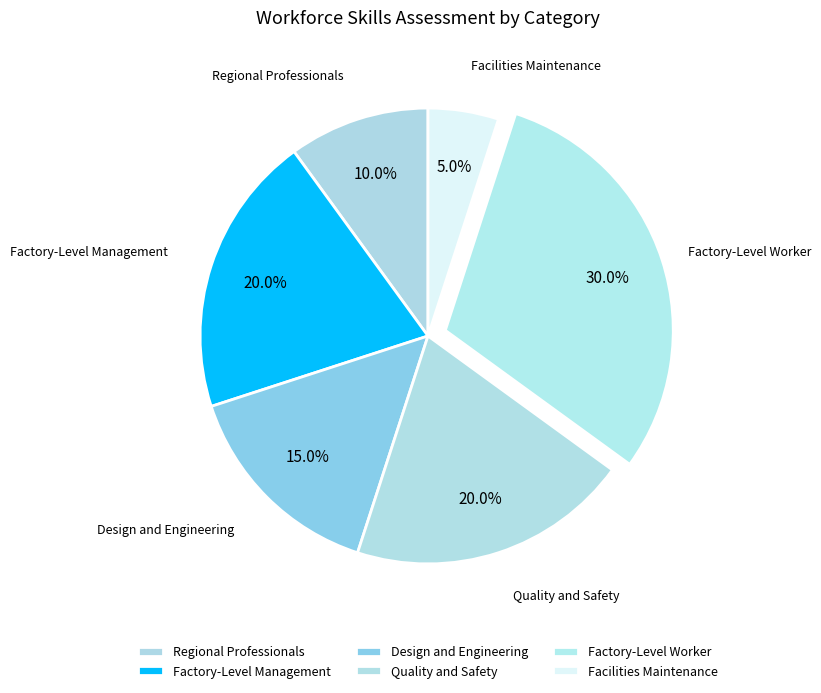

Count the number of slices in the pie.

6